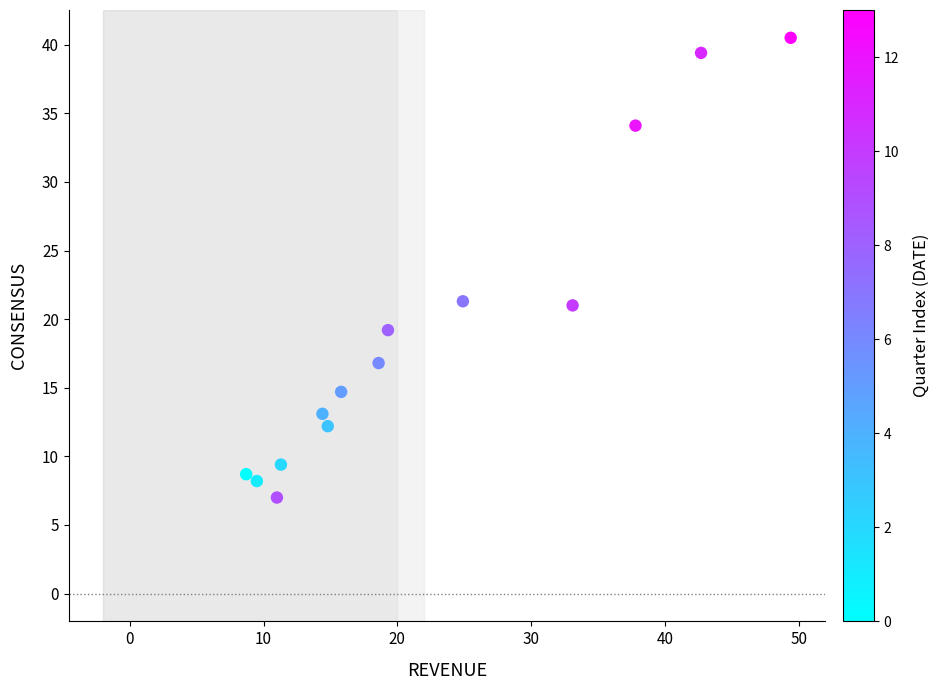

What is the range of Y values (max minus min)?

33.5